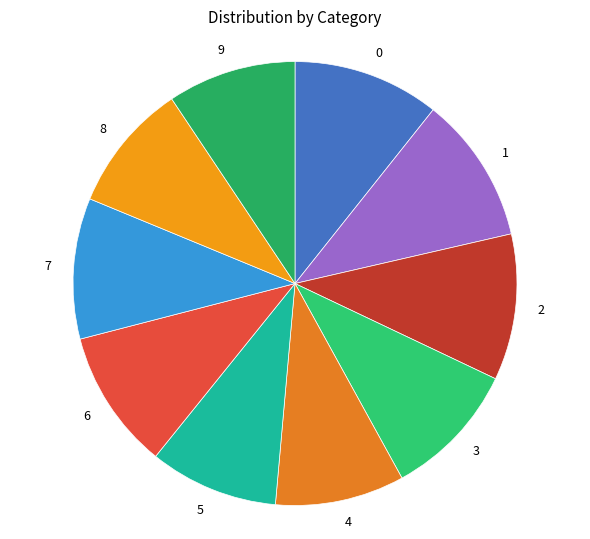

Is the sum of 9 and 8 greater than half?

No